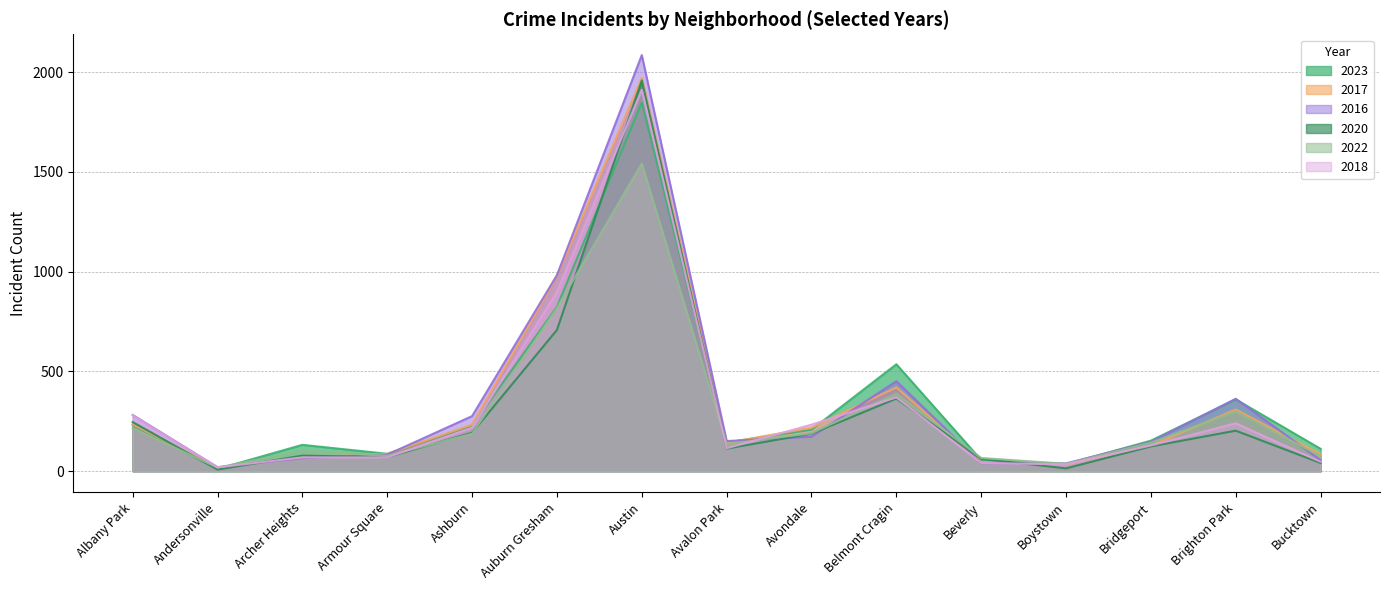

Reading left to right, what are all the values shown in this chart?

2023: Albany Park=232	Andersonville=11	Archer Heights=132	Armour Square=87	Ashburn=228	Auburn Gresham=824	Austin=1848	Avalon Park=144	Avondale=208	Belmont Cragin=536	Beverly=56	Boystown=35	Bridgeport=153	Brighton Park=360	Bucktown=112
2017: Albany Park=235	Andersonville=17	Archer Heights=69	Armour Square=87	Ashburn=233	Auburn Gresham=978	Austin=1972	Avalon Park=142	Avondale=218	Belmont Cragin=420	Beverly=46	Boystown=33	Bridgeport=128	Brighton Park=309	Bucktown=85
2016: Albany Park=282	Andersonville=20	Archer Heights=65	Armour Square=83	Ashburn=276	Auburn Gresham=983	Austin=2086	Avalon Park=151	Avondale=172	Belmont Cragin=451	Beverly=40	Boystown=39	Bridgeport=147	Brighton Park=363	Bucktown=55
2020: Albany Park=246	Andersonville=8	Archer Heights=78	Armour Square=70	Ashburn=193	Auburn Gresham=708	Austin=1959	Avalon Park=113	Avondale=188	Belmont Cragin=364	Beverly=62	Boystown=14	Bridgeport=124	Brighton Park=203	Bucktown=41
2022: Albany Park=216	Andersonville=18	Archer Heights=102	Armour Square=77	Ashburn=188	Auburn Gresham=819	Austin=1542	Avalon Park=136	Avondale=190	Belmont Cragin=389	Beverly=66	Boystown=37	Bridgeport=143	Brighton Park=299	Bucktown=75
2018: Albany Park=281	Andersonville=19	Archer Heights=69	Armour Square=69	Ashburn=218	Auburn Gresham=898	Austin=1912	Avalon Park=115	Avondale=233	Belmont Cragin=370	Beverly=41	Boystown=34	Bridgeport=129	Brighton Park=240	Bucktown=47